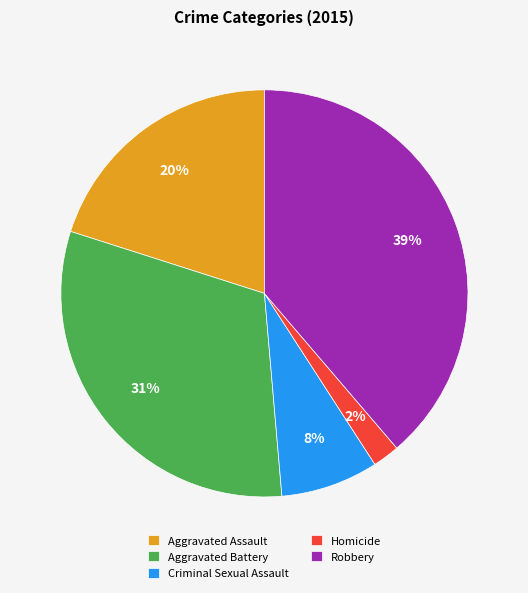

Does Homicide represent more than half of the total?

No